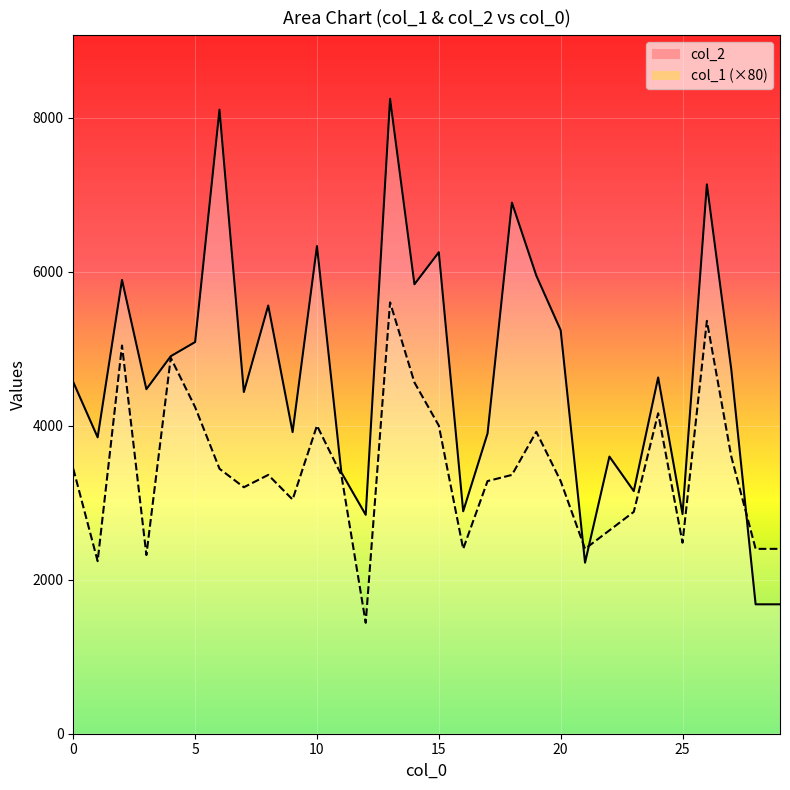

Is the value of col_1_line at 15 greater than the value of col_2_line at 20?

No